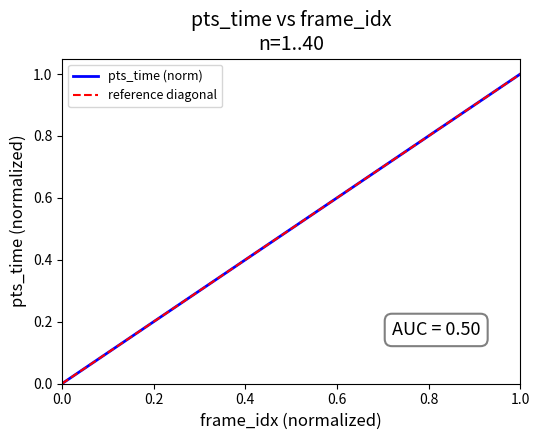

How many values exceed 0?

39